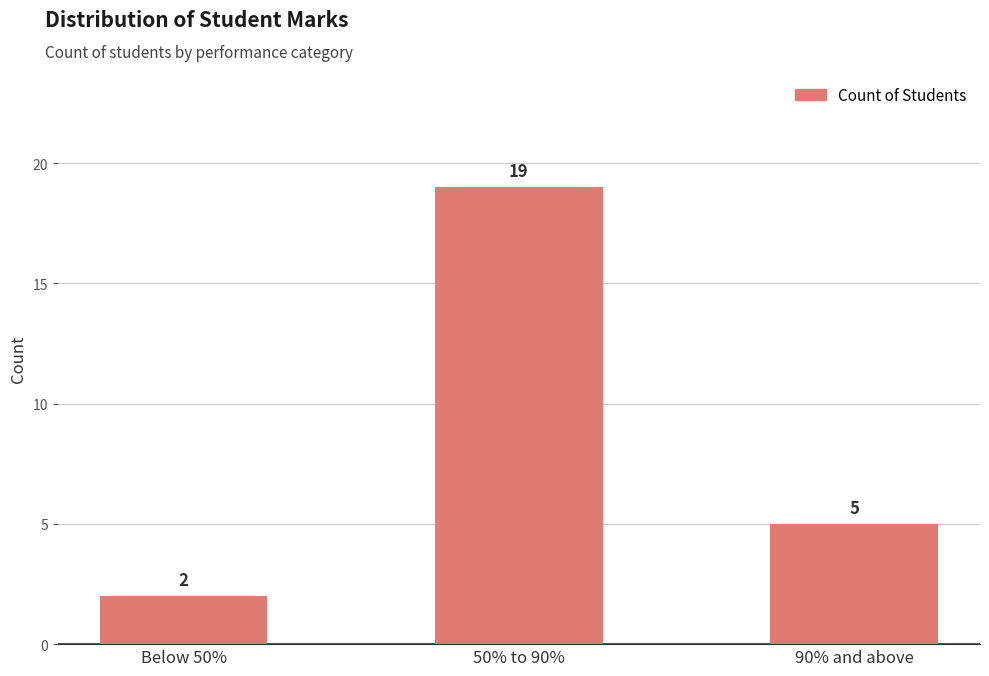

How many values are below 5?

1